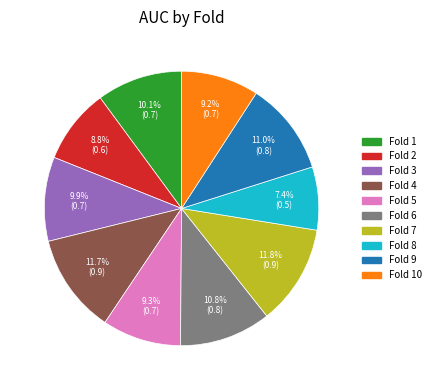

Is there any slice that represents more than half of the pie?

No